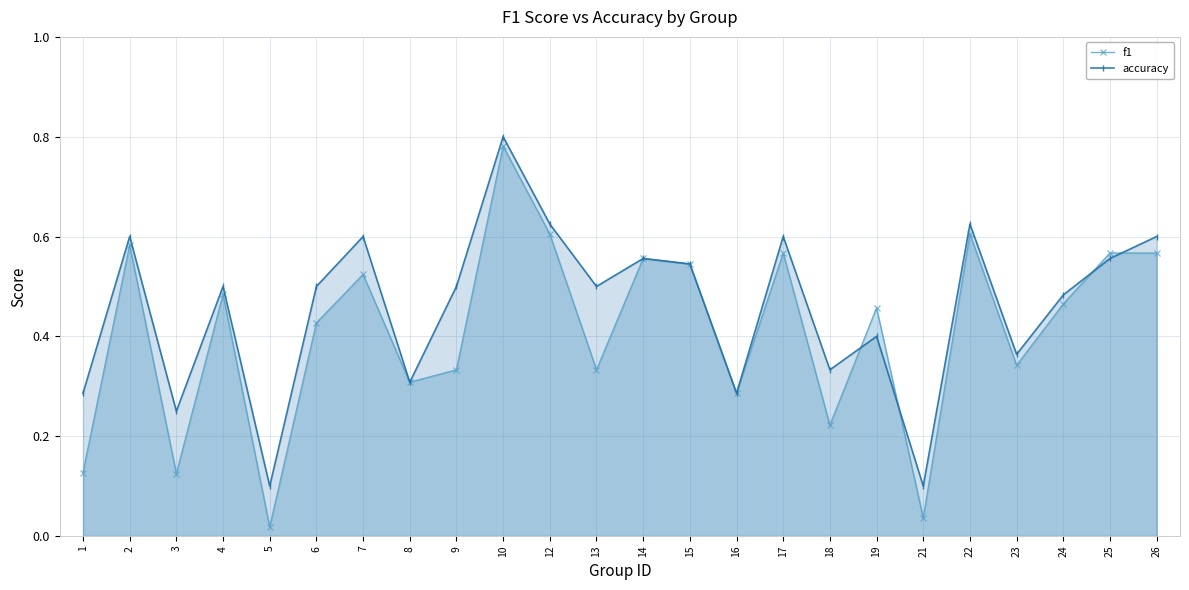

What is the difference between the f1 values at 6 and 7?

0.1